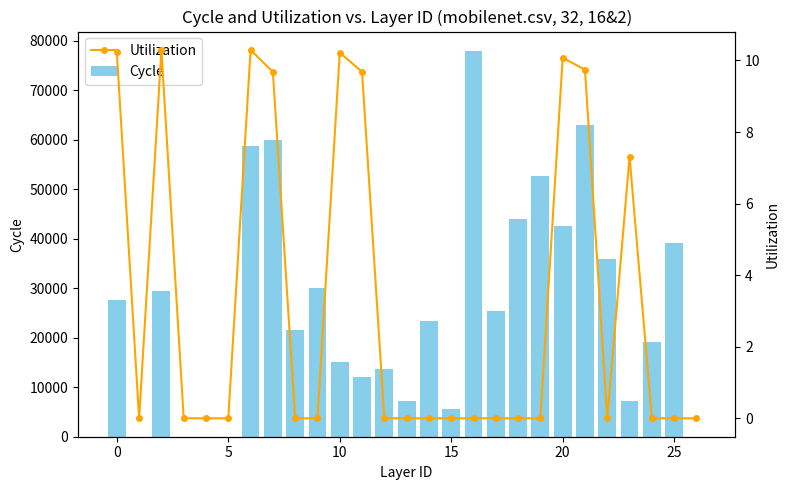

Which series has the widest spread of values?

Cycle